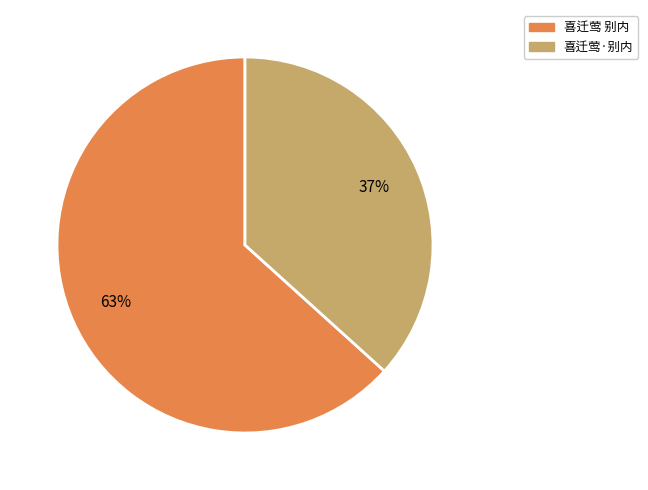

Is 喜迁莺 别内 the majority of the pie?

Yes